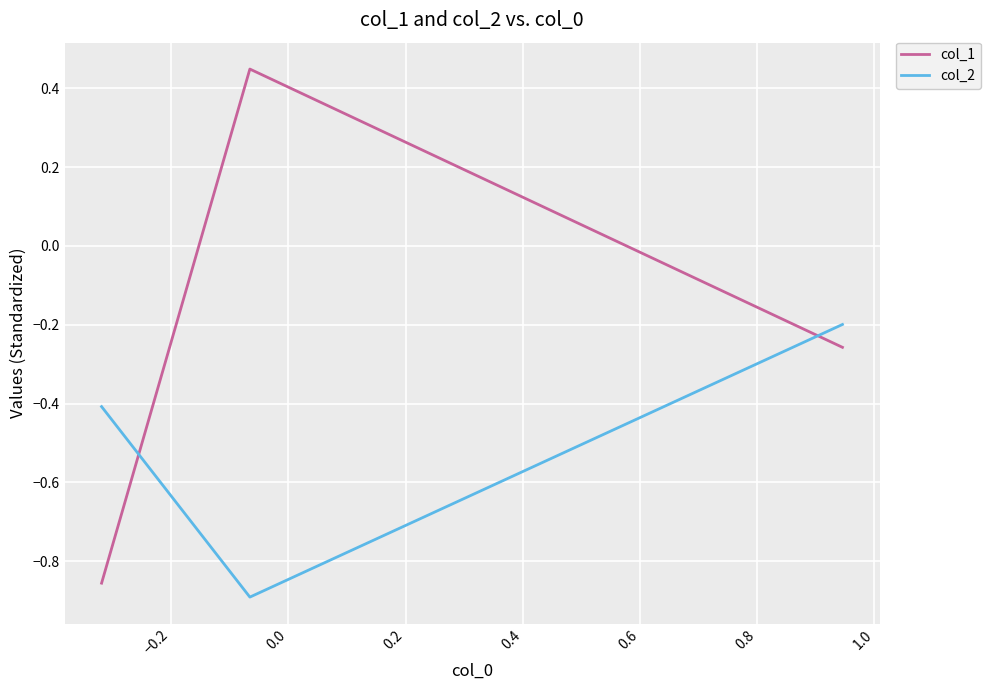

Which series has the widest spread of values?

col_1